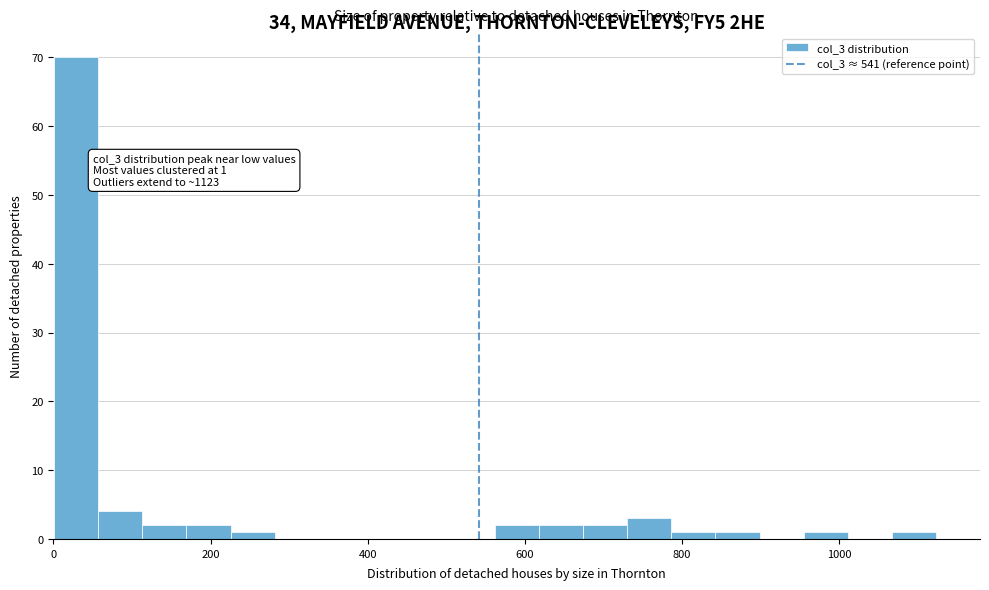

Around what value on the x-axis is the tallest bar? Give the approximate position of its centre, as read against the axis.

20